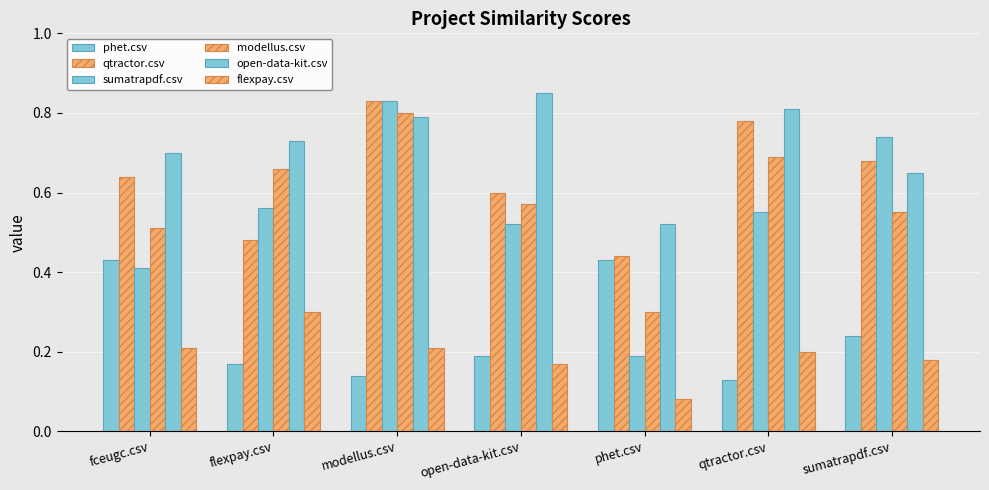

How many bars are there in each group?

6